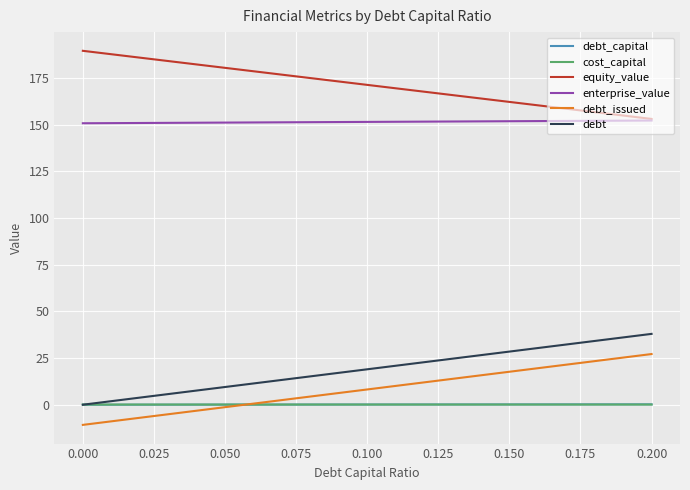

What is the highest value of the debt_capital series?

0.2